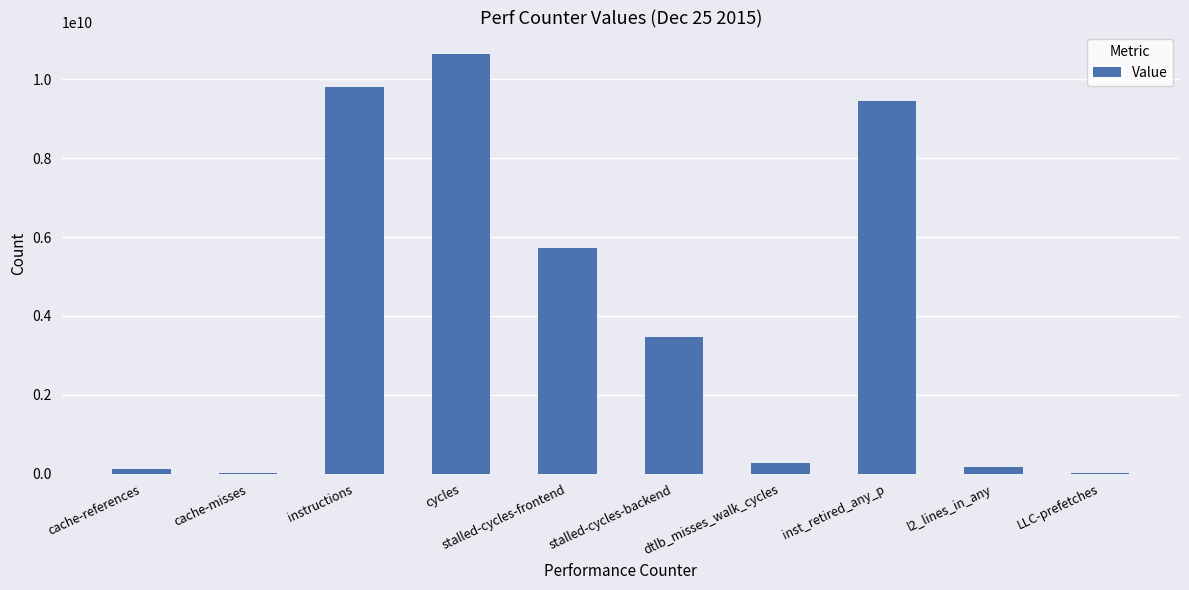

At which label is the value closest to 5332919635?

stalled-cycles-frontend